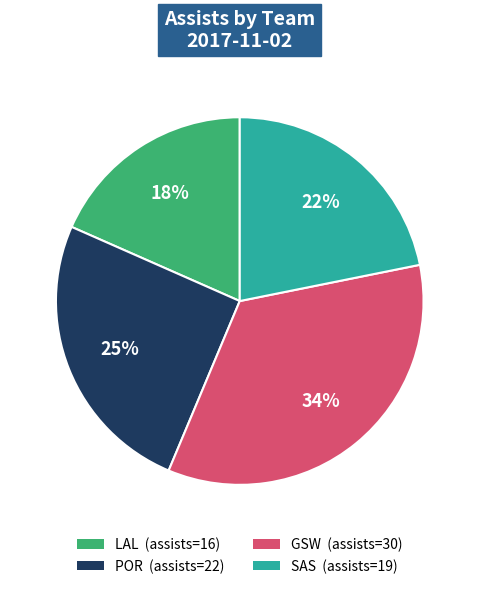

To the nearest percent, what is the average slice percentage?

25%